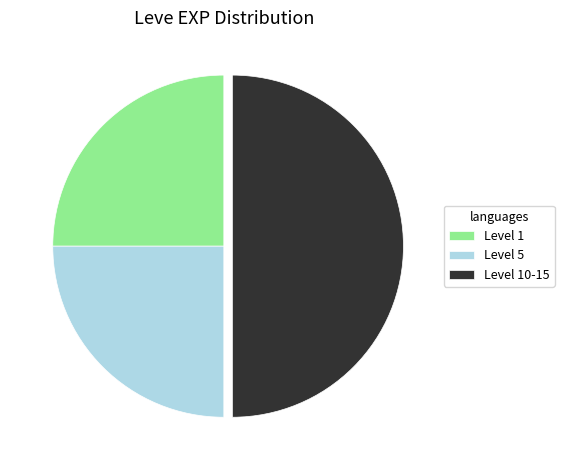

Between Level 10-15 and Level 1, which is larger?

Level 10-15